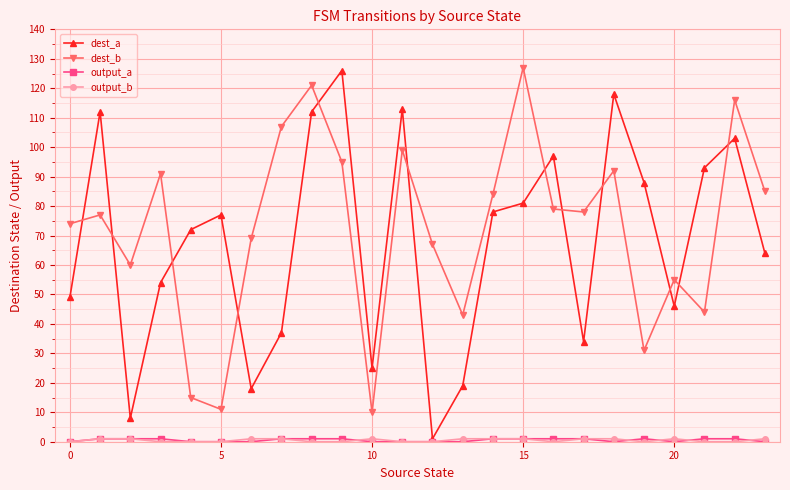

How many lines are shown in the chart?

4